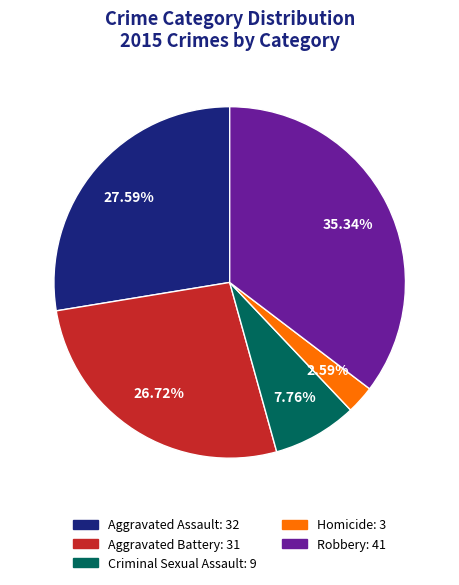

Is it true that Homicide is 15% of the pie?

False